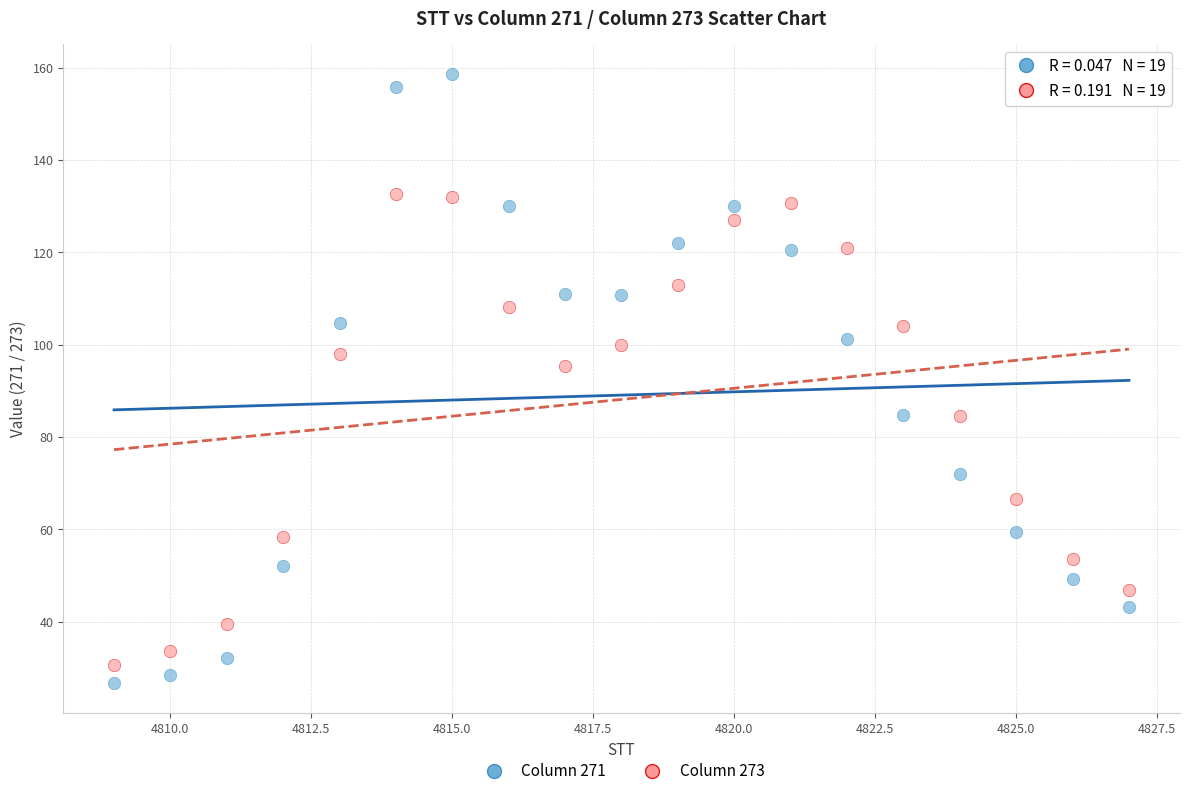

Which series contains the lowest Y value?

Column 271